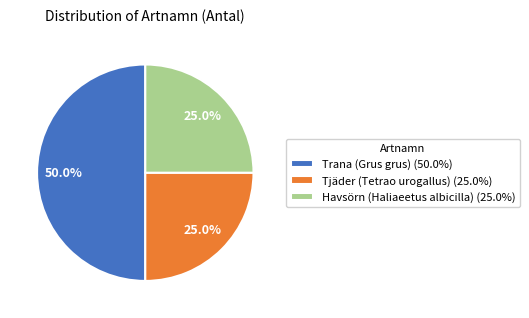

Approximately how many times larger is the value at Havsörn (Haliaeetus albicilla) compared to Tjäder (Tetrao urogallus)?

1.0